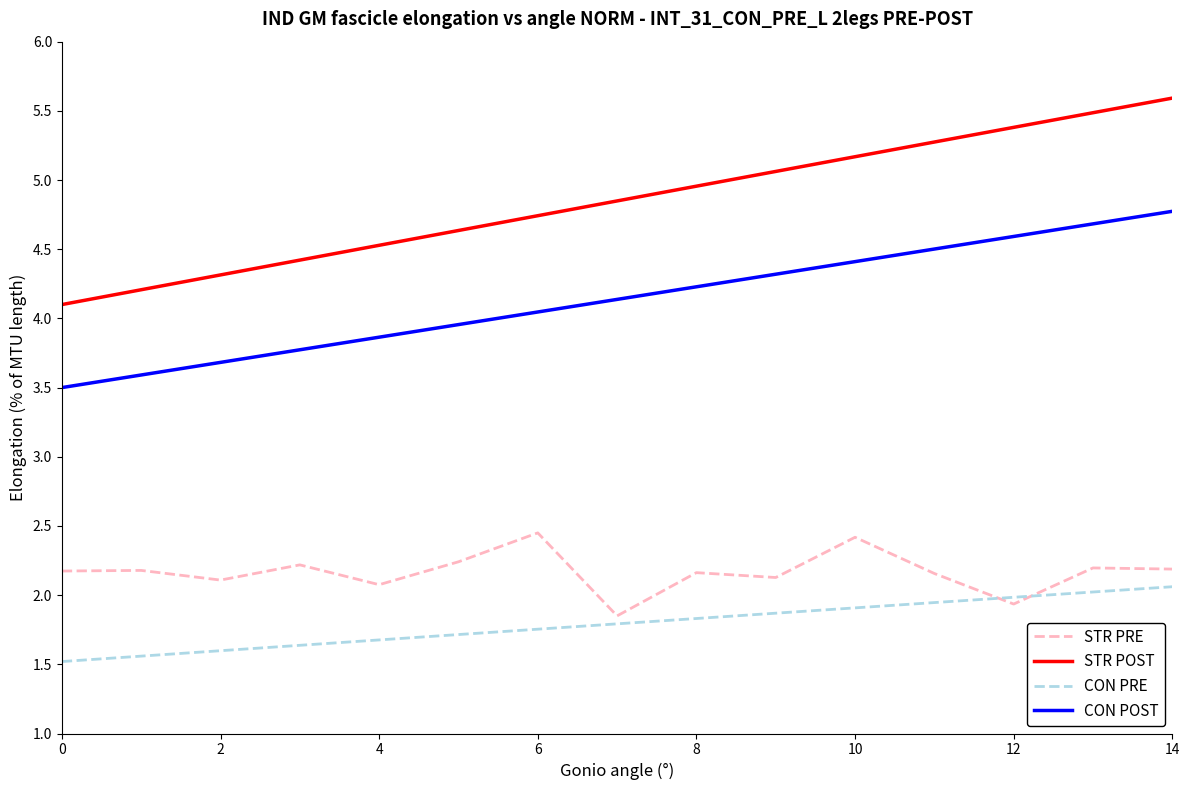

True or false: CON PRE and STR POST intersect in this chart.

False